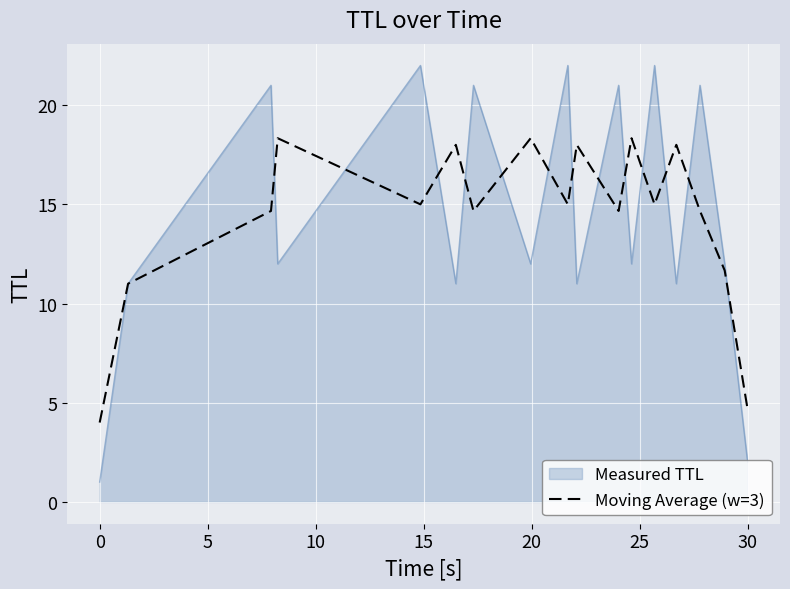

Count the number of categories in the chart.

17